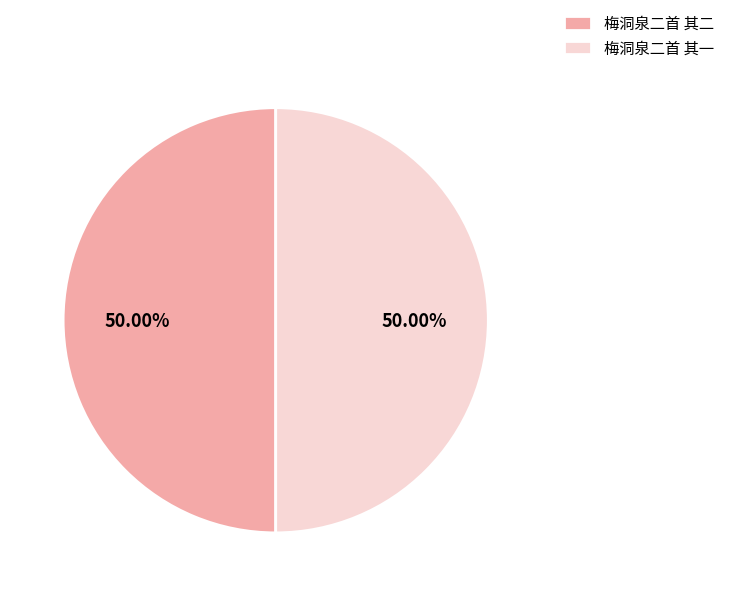

To the nearest percent, what is the average slice percentage?

50%